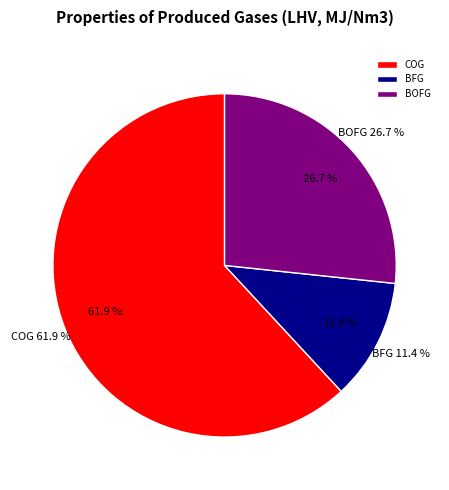

Which slice is the largest?

COG